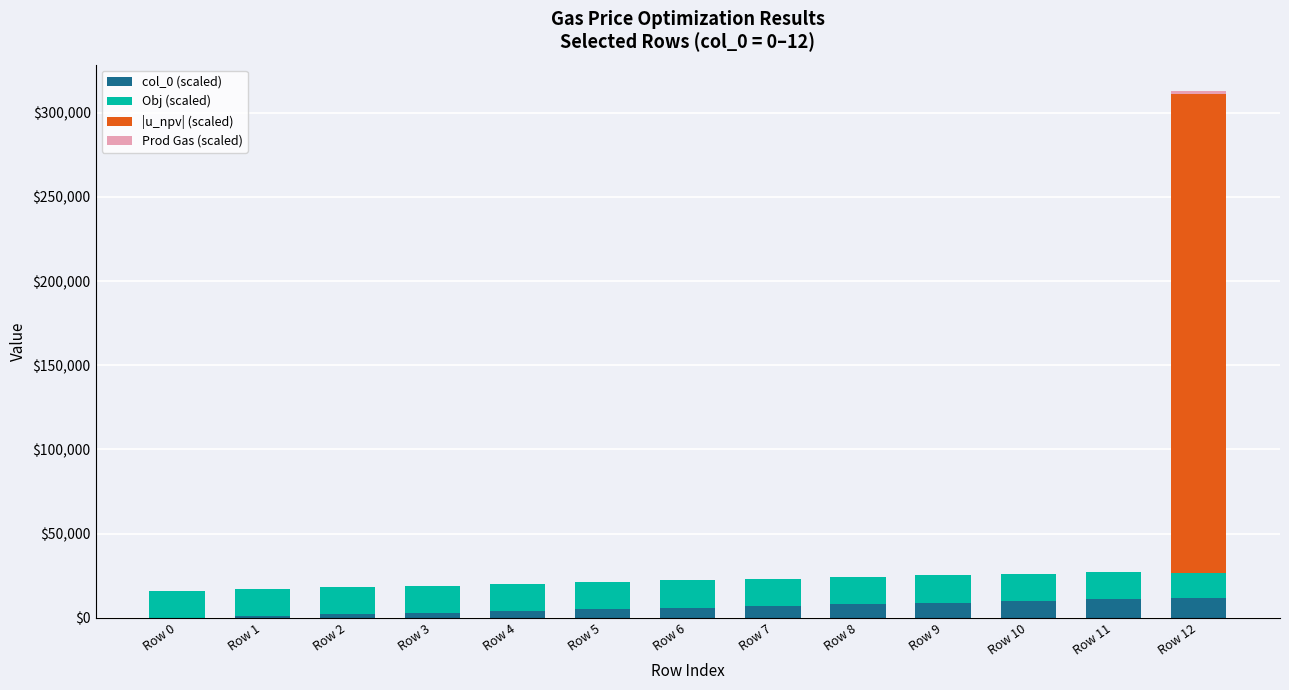

What is the sum of all col_0 (scaled) values?

78000.0